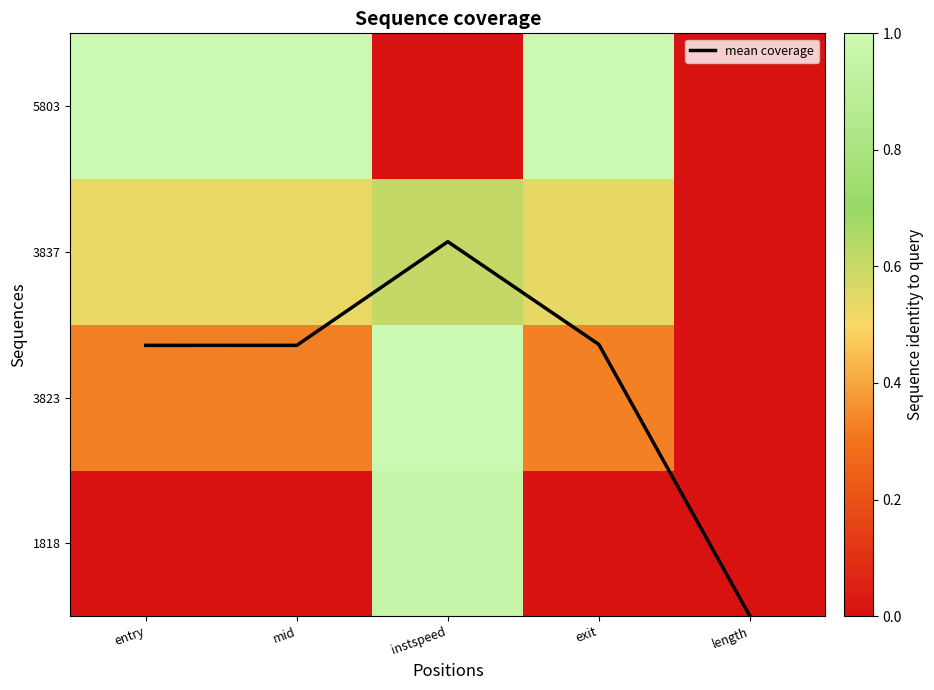

Which label corresponds to the largest value in the chart?

instspeed